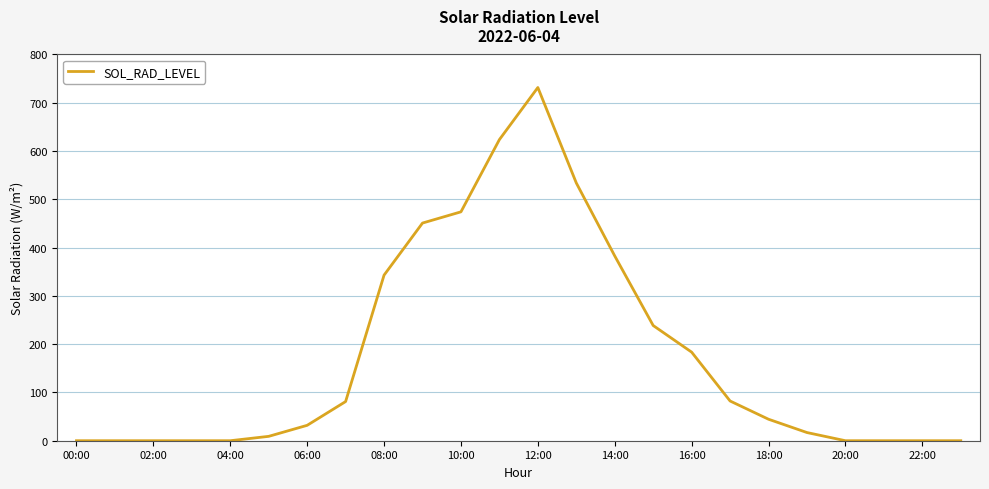

What is the maximum value shown in the chart?

731.6